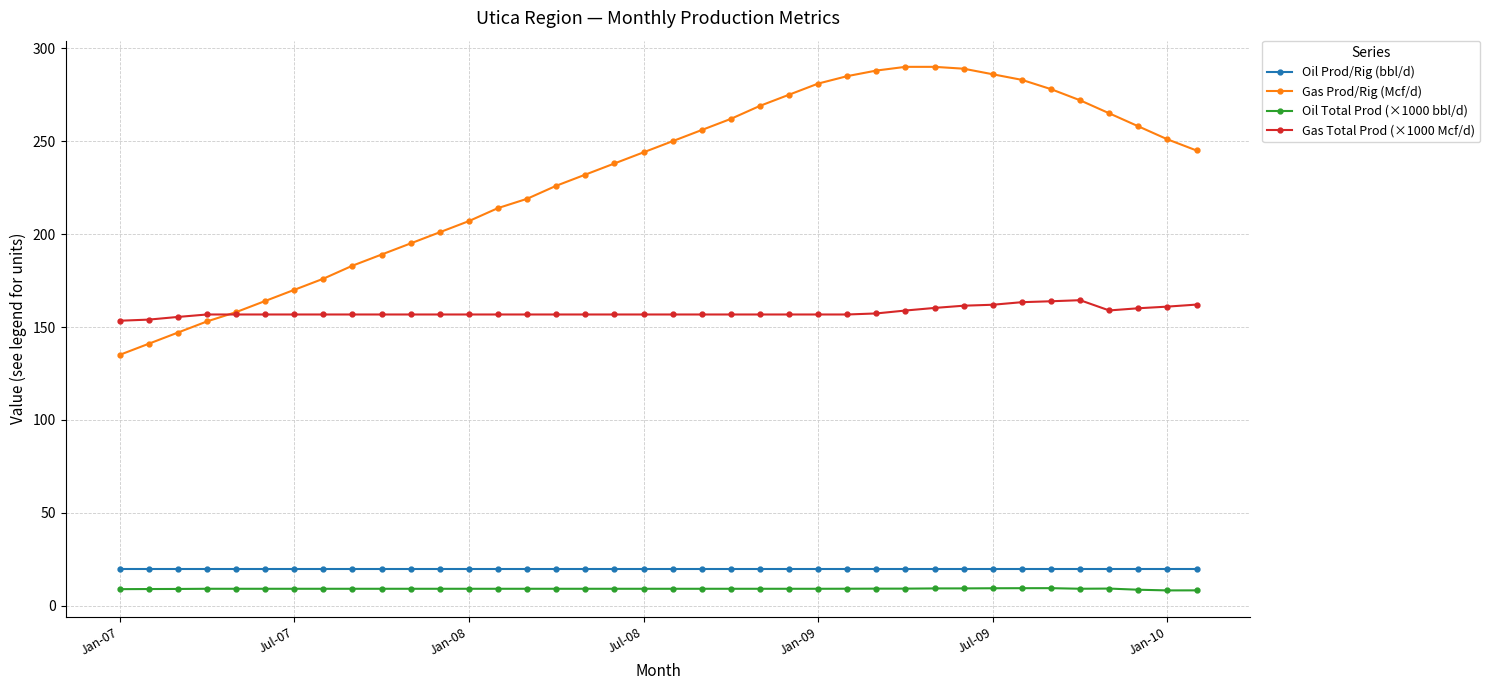

What is the value of the Oil Total Prod (×1000 bbl/d) point at the 38th from the left?

8.3